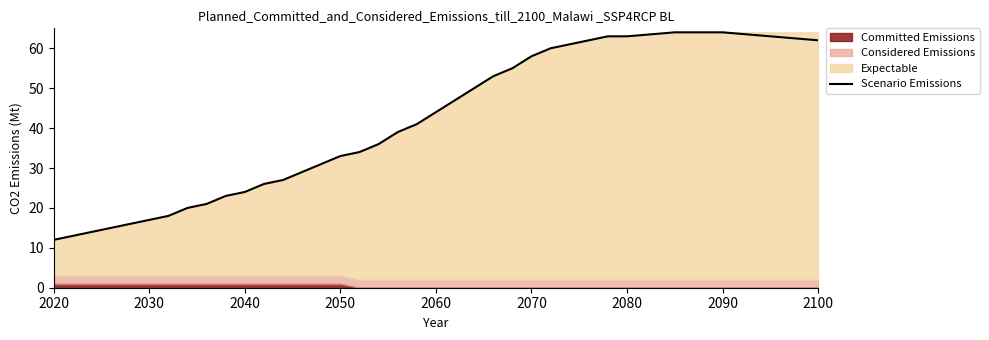

The value of Scenario Emissions at 2100 is 19. True or false?

False